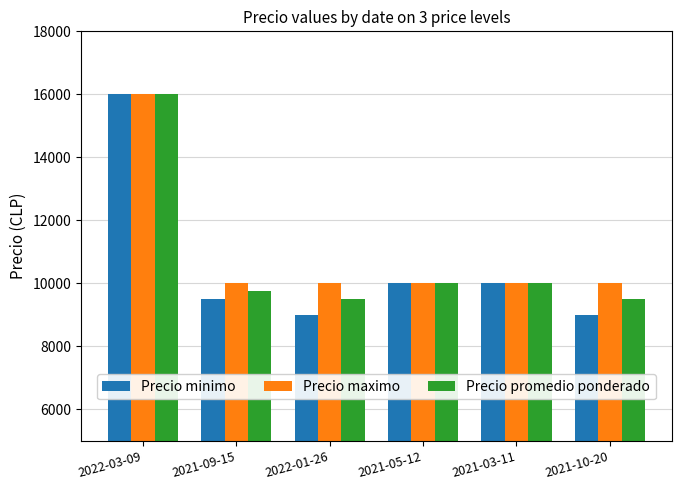

At which category is the sum across all series the highest?

2022-03-09